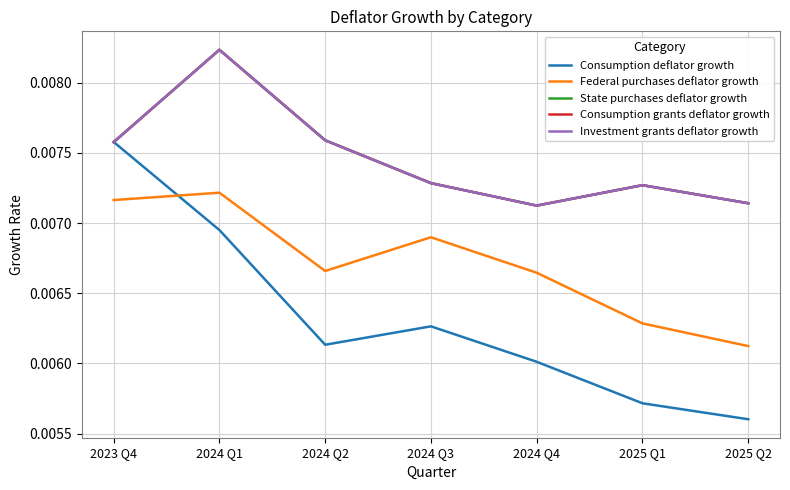

In Consumption grants deflator growth, how many points are higher than both neighbors (excluding endpoints)?

2